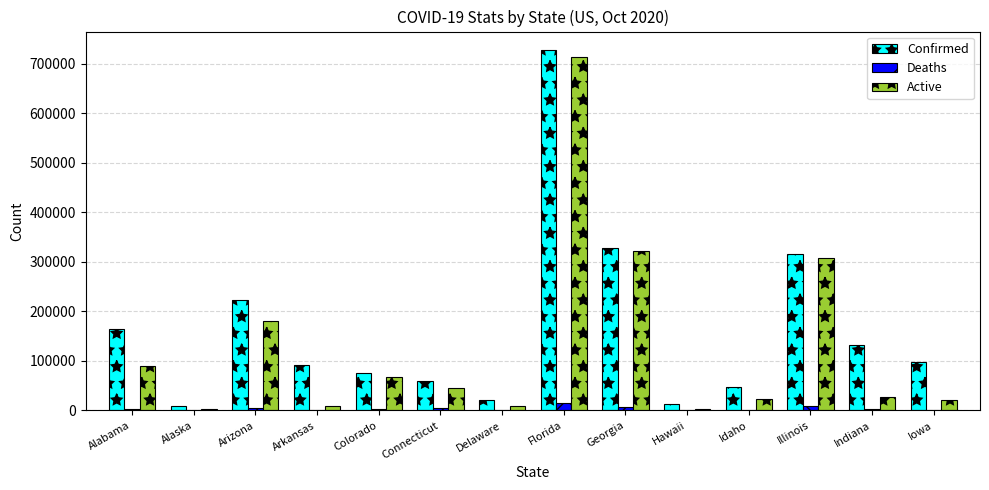

Between Alabama and Idaho, which series saw the biggest shift?

Confirmed